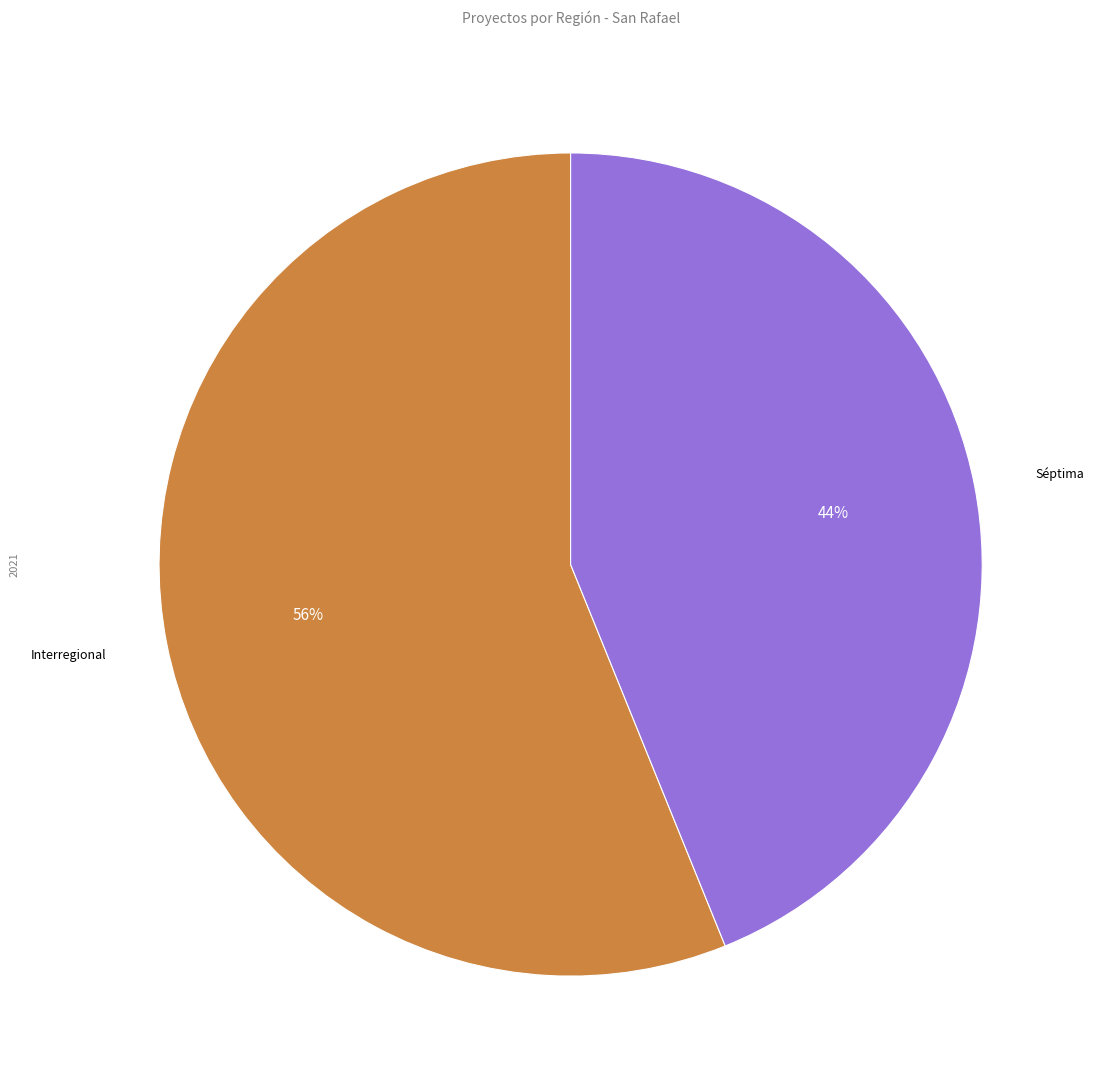

The Séptima slice represents 36% of the pie. True or false?

False